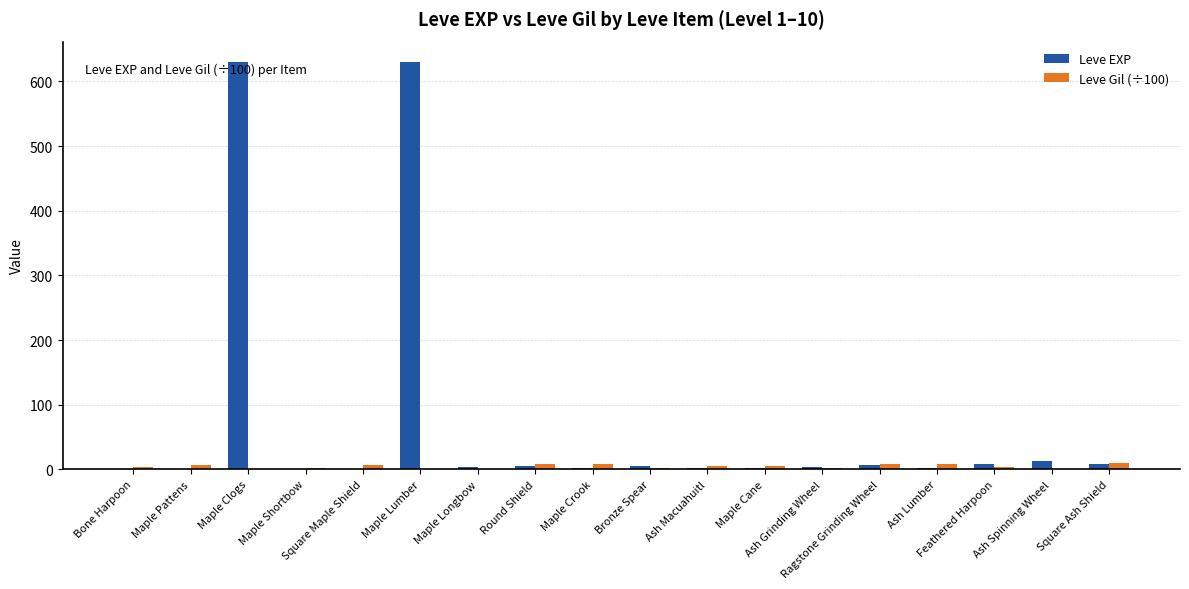

Are the bars grouped side by side (vs. stacked)?

Yes